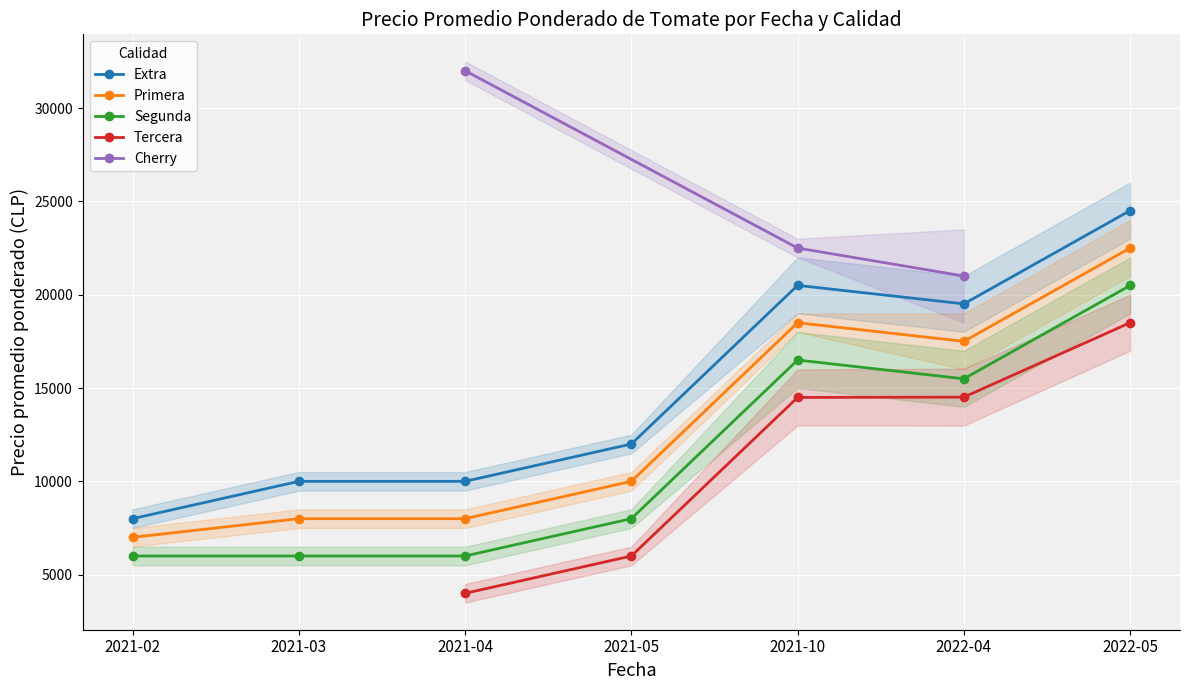

At how many categories does at least one series exceed 3792?

7